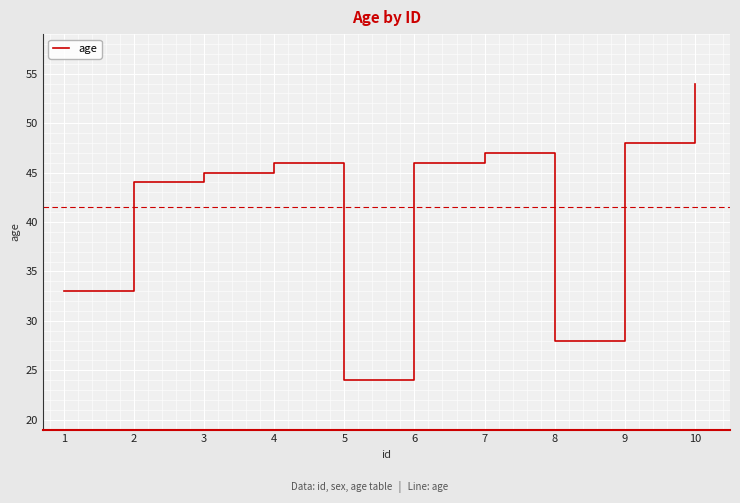

Does the chart have visible grid lines?

Yes